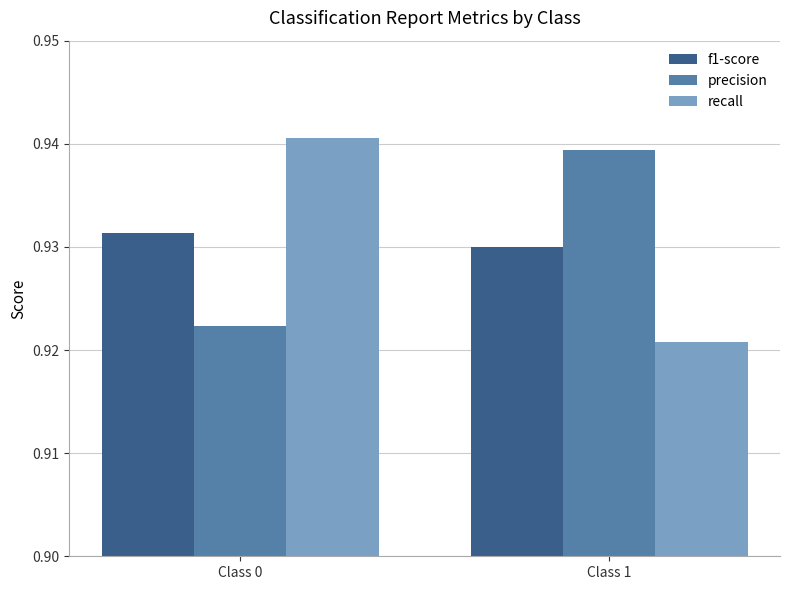

List the labels in order of precision value, largest first.

Class 1, Class 0